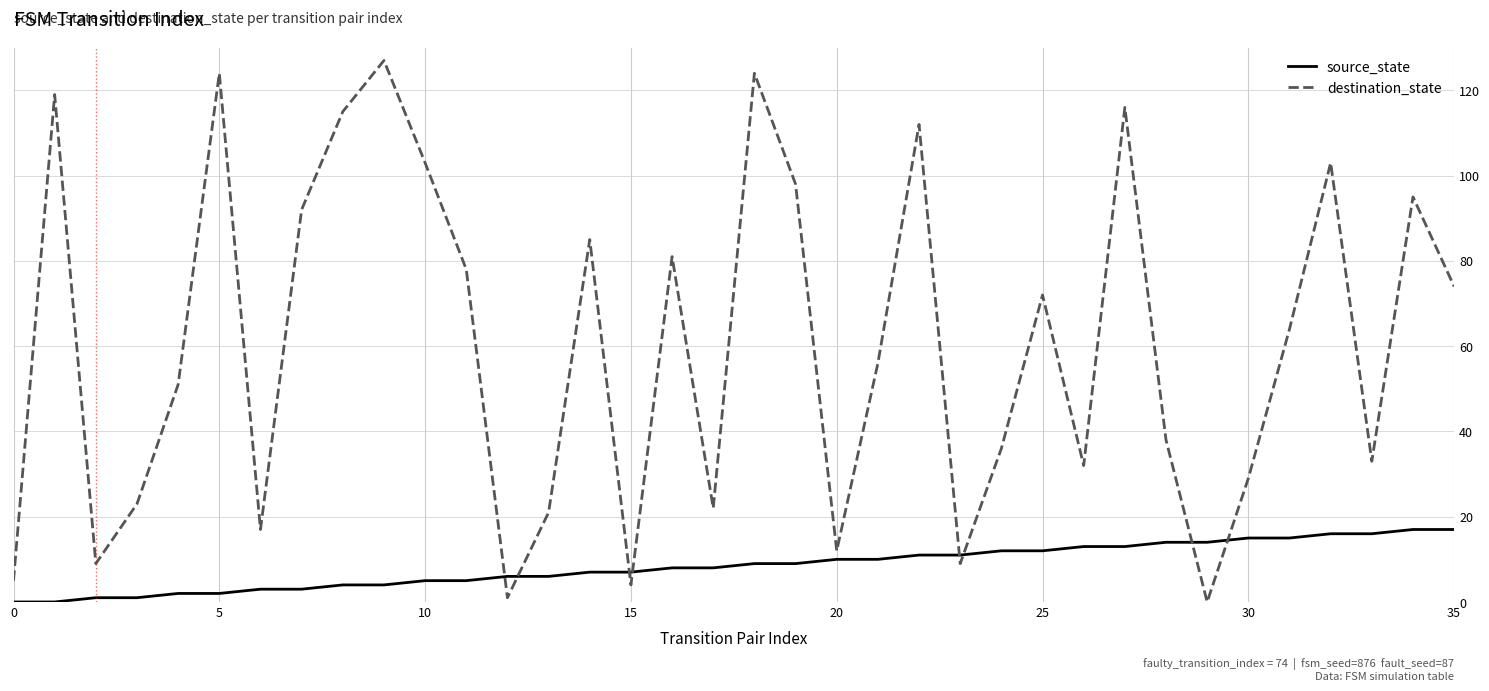

Which series ends up on top after the final intersection of source_state and destination_state?

destination_state